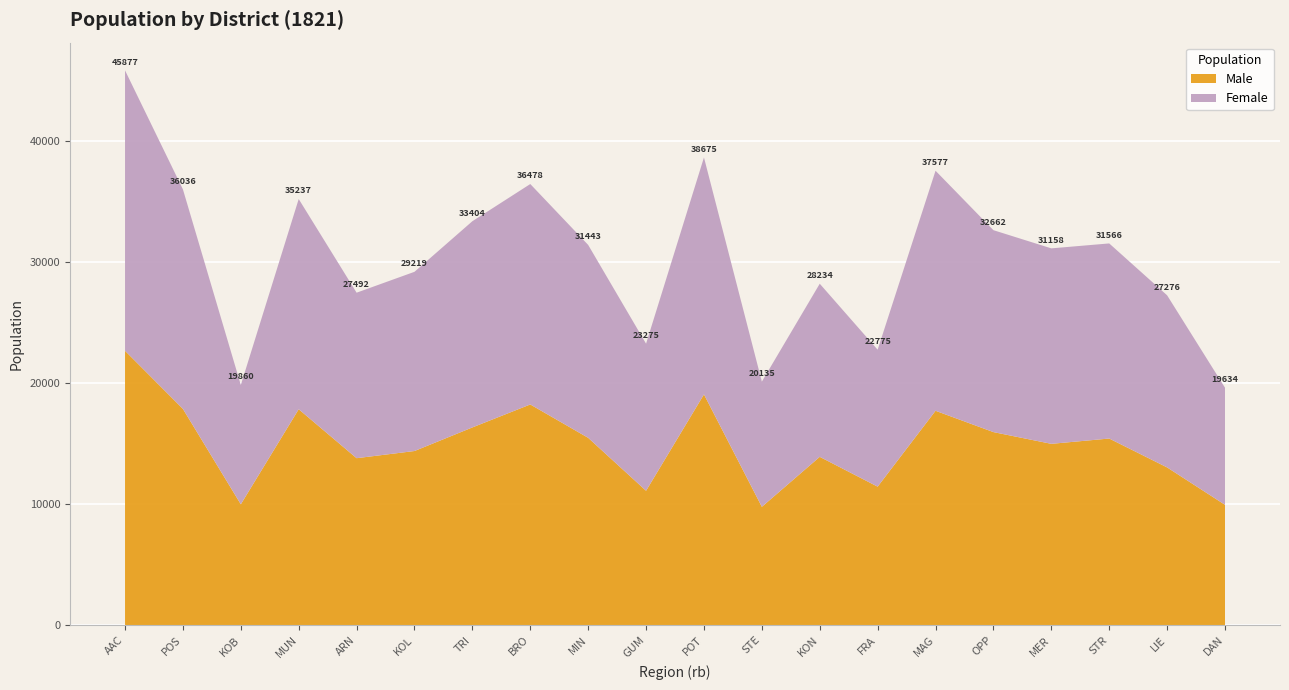

Reading left to right, extract all data points from this chart.

Male: 22688	17882	9994	17855	13806	14399	16351	18249	15490	11112	19083	9785	13918	11452	17727	15964	14993	15432	13043	9951
Female: 23189	18154	9866	17382	13686	14820	17053	18229	15953	12163	19592	10350	14316	11323	19850	16698	16165	16134	14233	9683